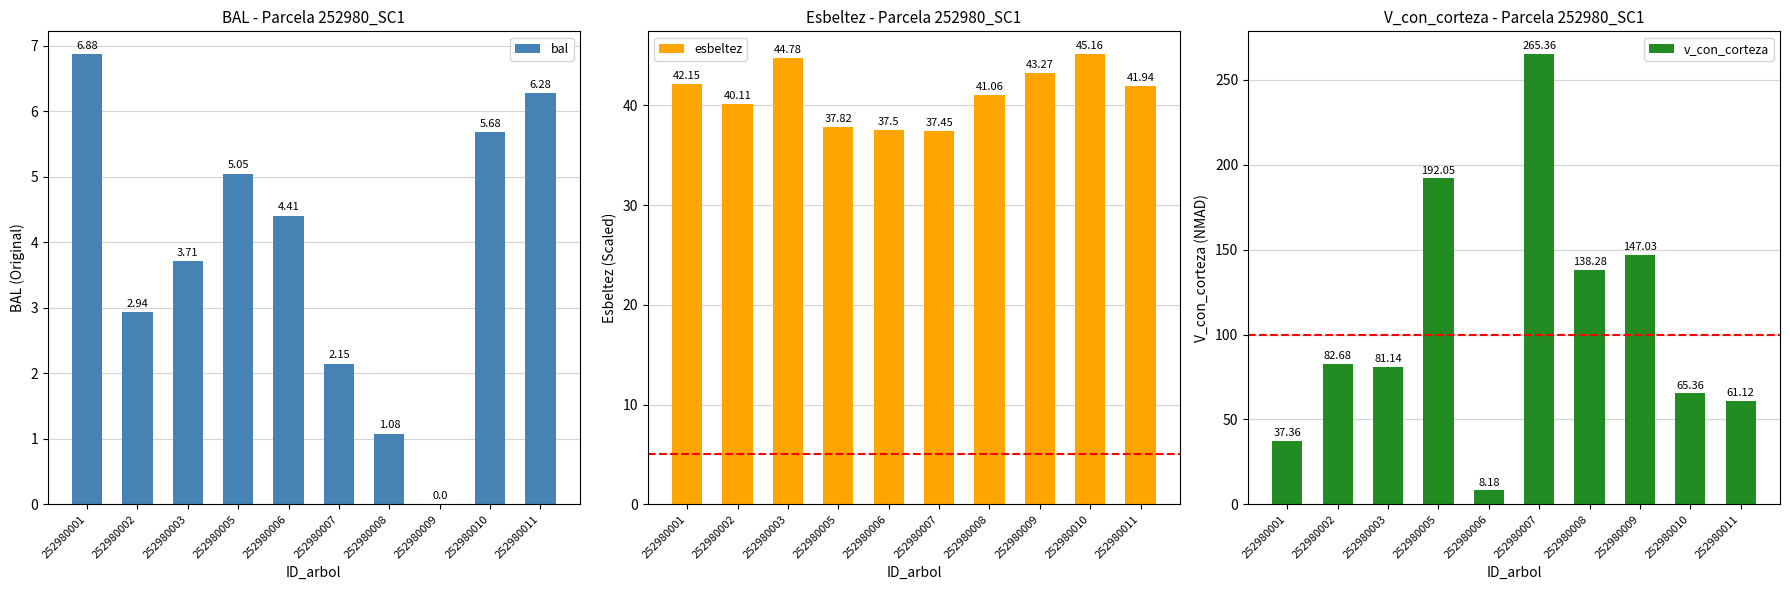

Reading left to right, extract all data points from this chart.

bal: 252980001=6.9	252980002=2.9	252980003=3.7	252980005=5.0	252980006=4.4	252980007=2.1	252980008=1.1	252980009=0.0	252980010=5.7	252980011=6.3
esbeltez: 252980001=42.1	252980002=40.1	252980003=44.8	252980005=37.8	252980006=37.5	252980007=37.5	252980008=41.1	252980009=43.3	252980010=45.2	252980011=41.9
v_con_corteza: 252980001=37.4	252980002=82.7	252980003=81.1	252980005=192.1	252980006=8.2	252980007=265.4	252980008=138.3	252980009=147.0	252980010=65.4	252980011=61.1